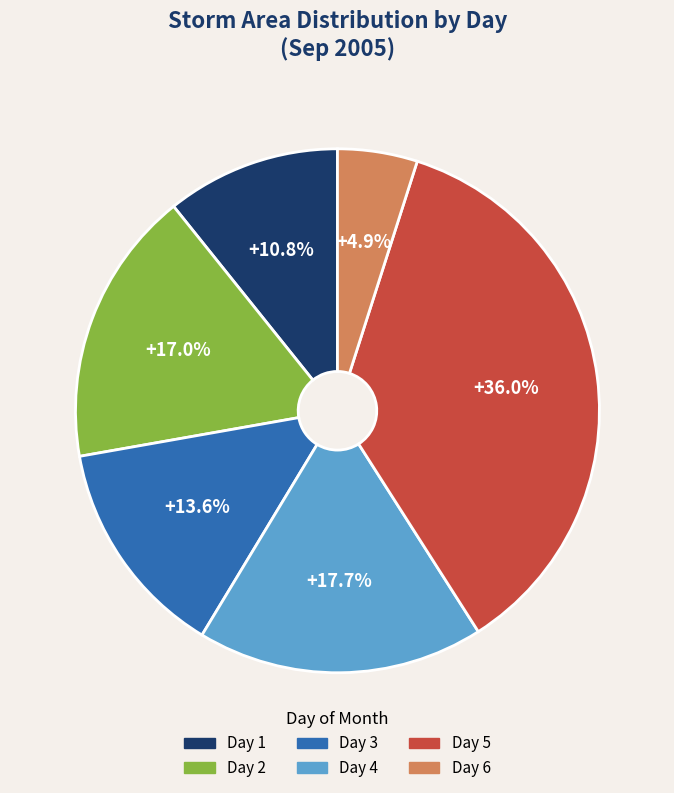

Does any single category account for the majority?

No